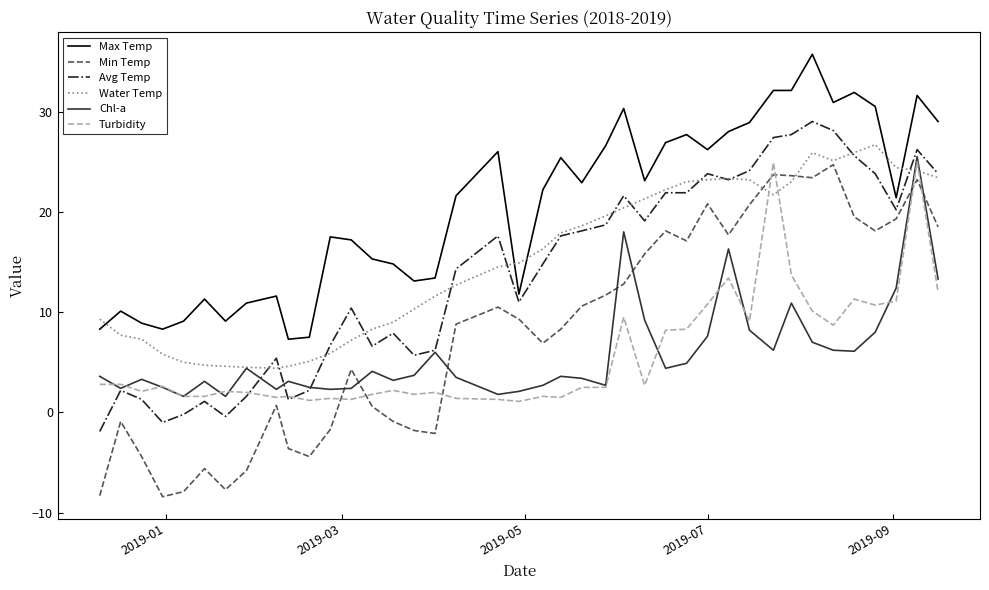

Does the chart display data point markers on the line(s)?

No